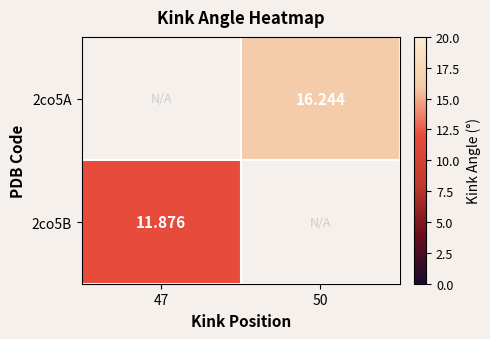

How many distinct data groups are displayed?

2